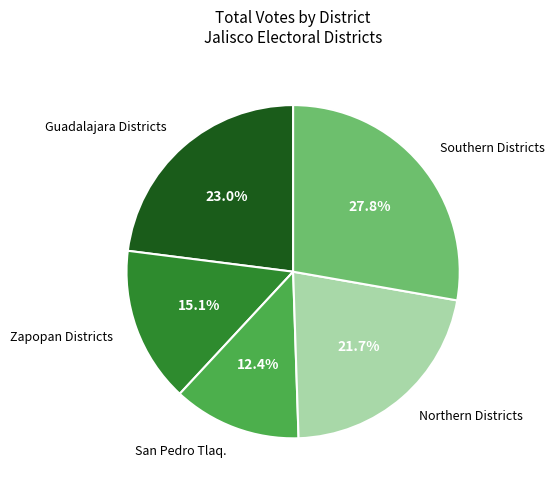

Does San Pedro Tlaq. represent more than half of the total?

No